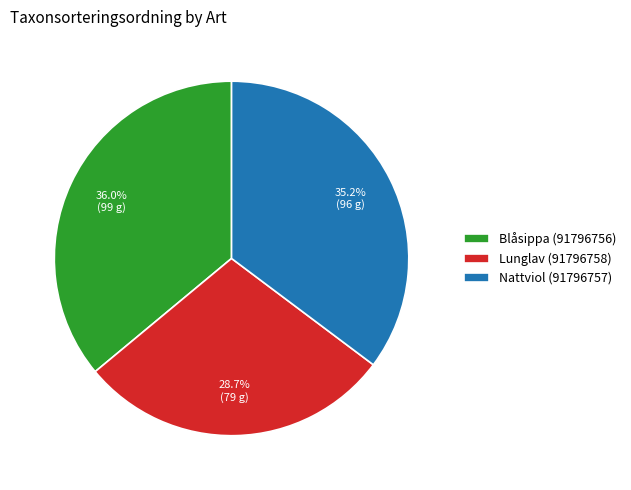

To the nearest percent, what is the difference between the Nattviol (91796757) and Lunglav (91796758) slice percentages?

7%